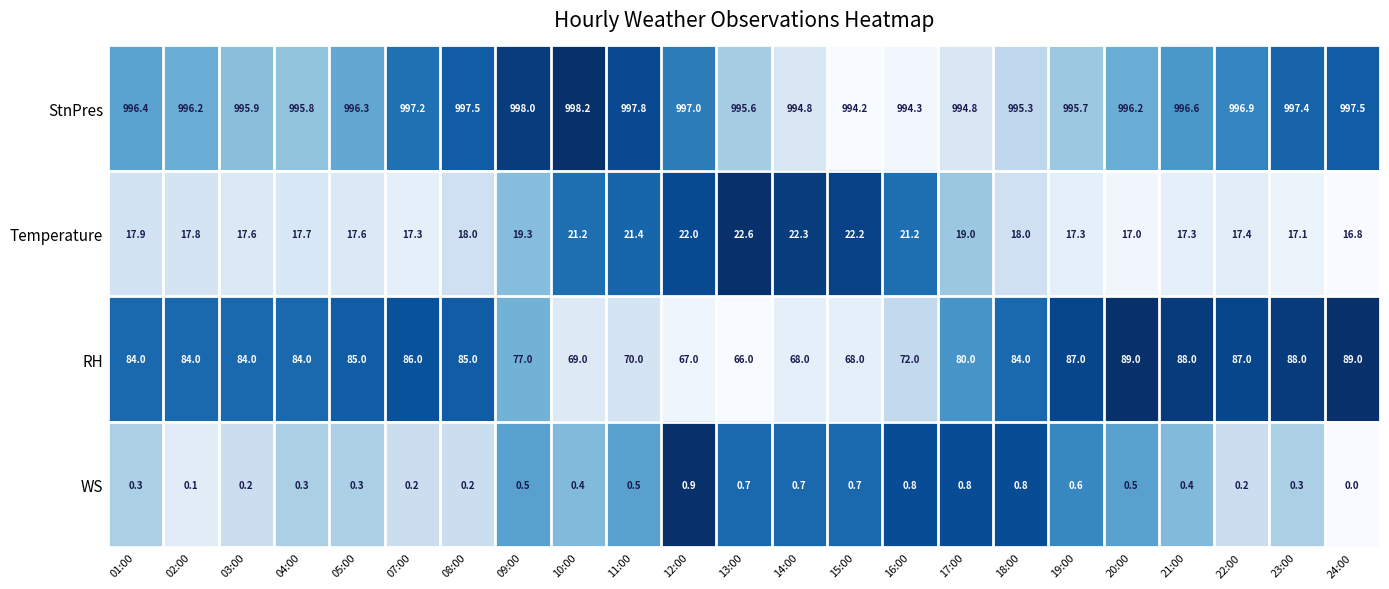

What is the sum of all Temperature values?

436.0